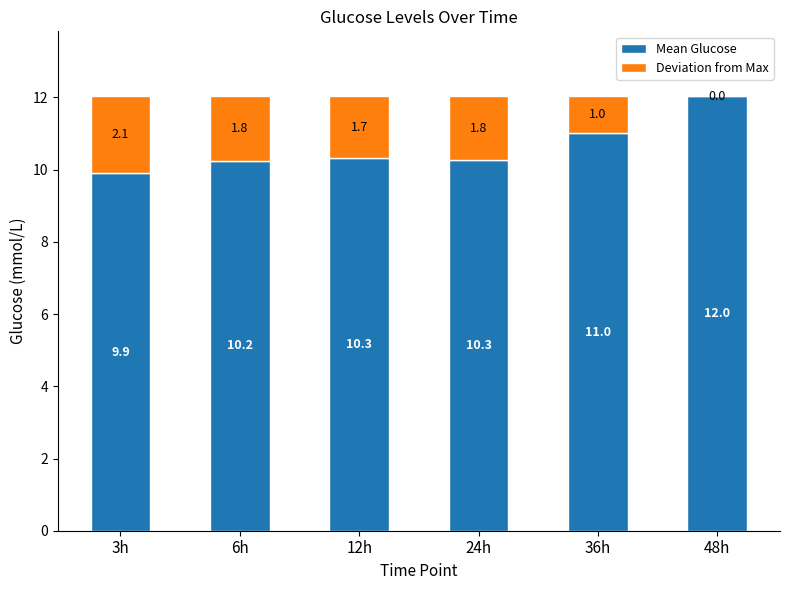

How many categories are shown in the chart?

6